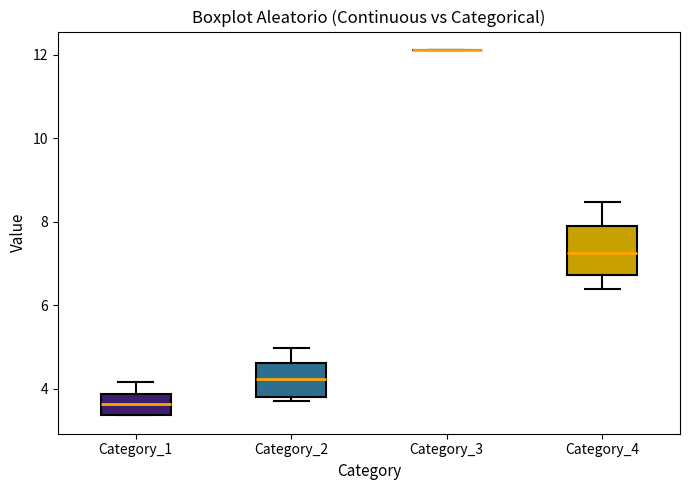

Which box is the tallest, from its lower edge to its upper edge?

Category_4